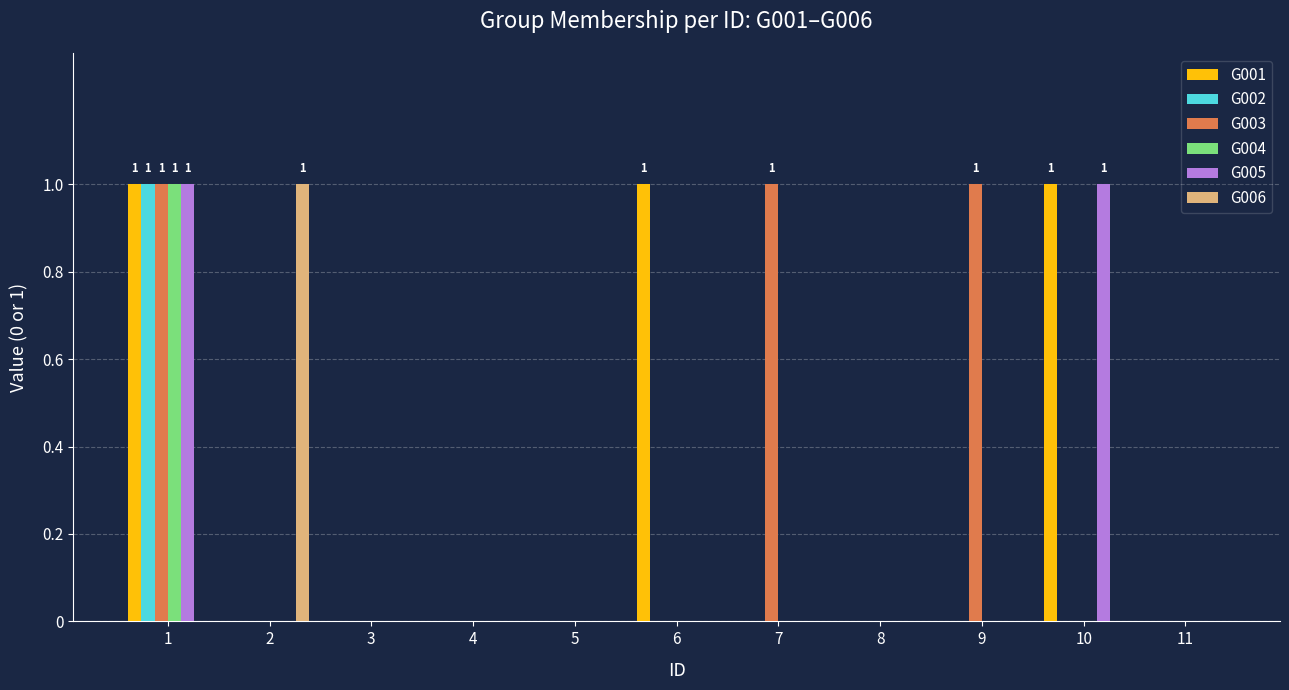

What is the sum of all G004 values?

1